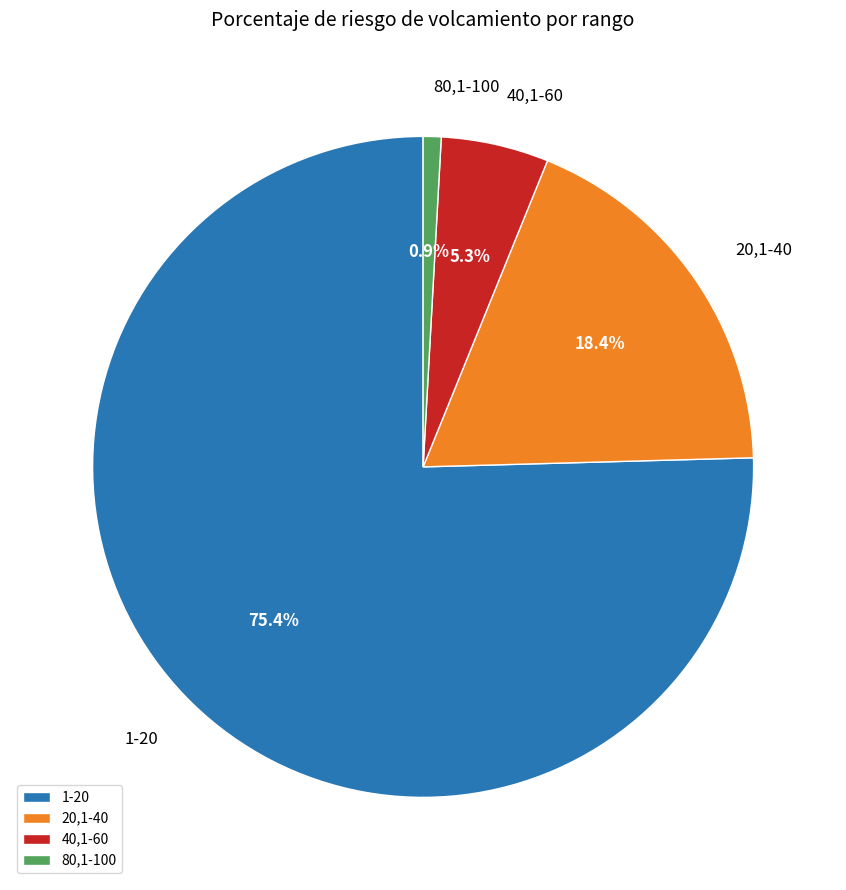

How much of the chart is everything except 40,1-60?

94.7%